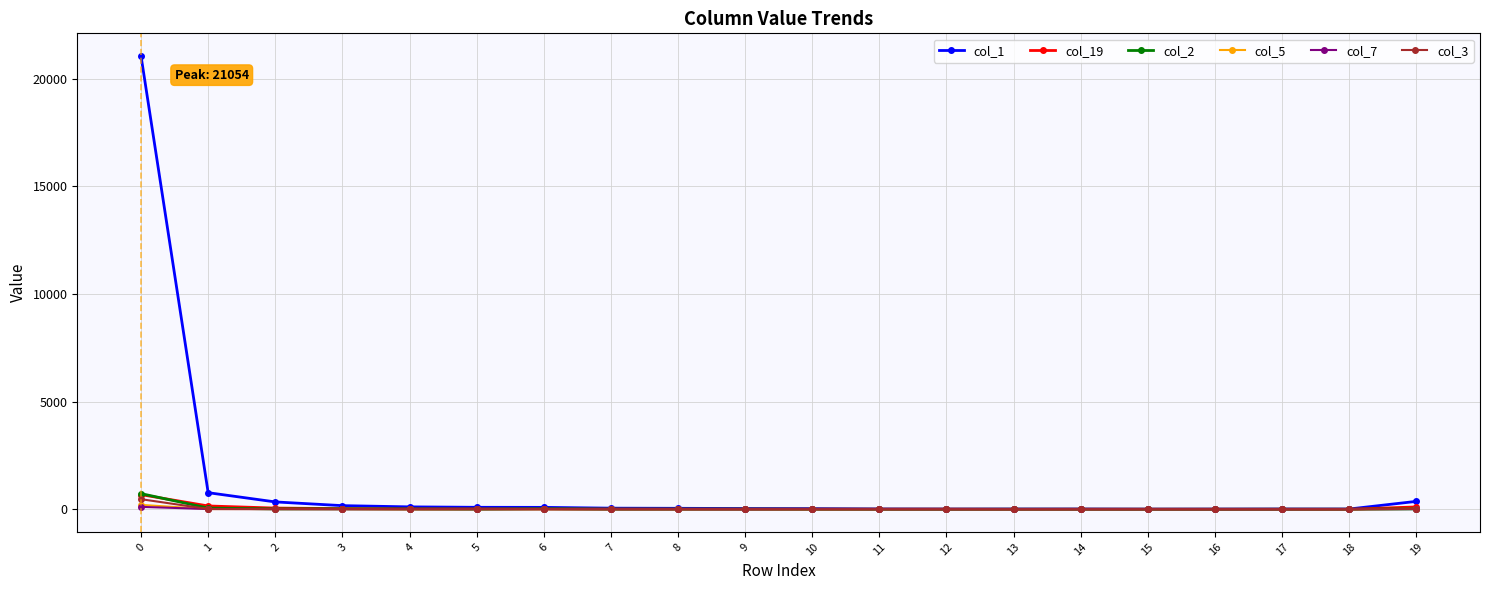

How many values in the col_7 series are below 3?

10